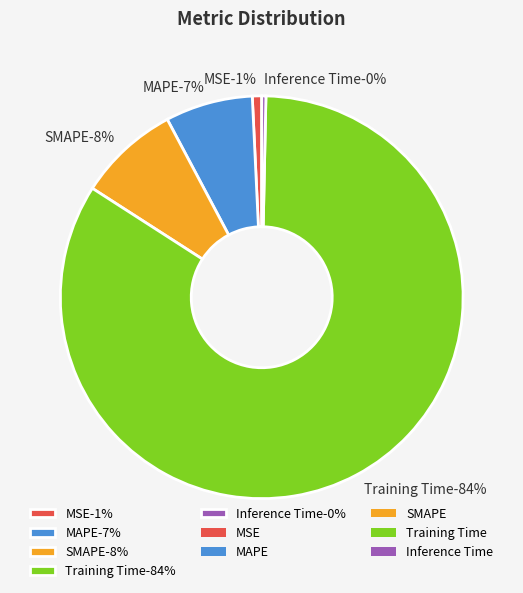

Which category has the biggest portion of the pie?

Training Time